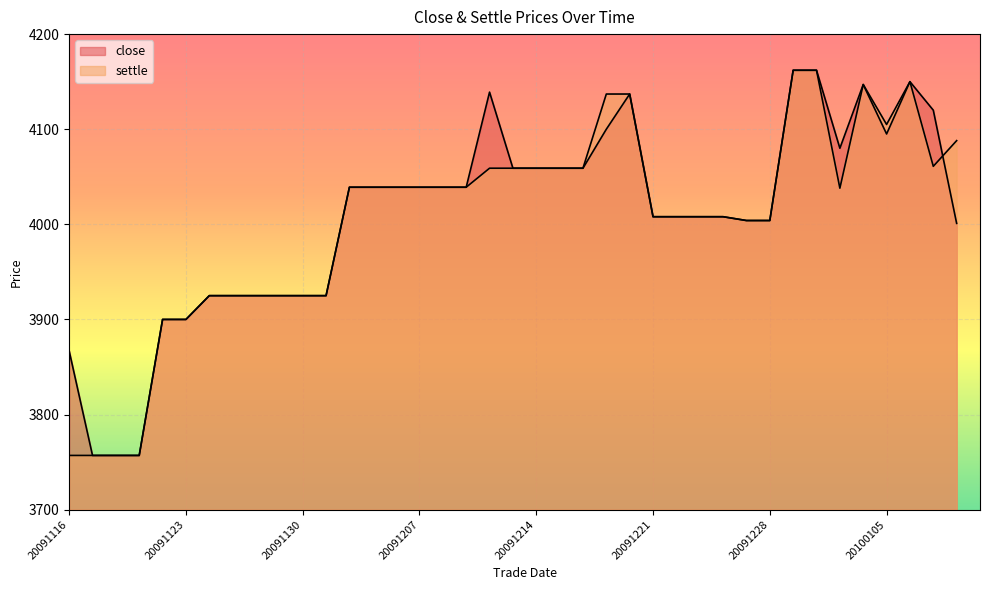

Which category has the lowest value in the close series?

20091117